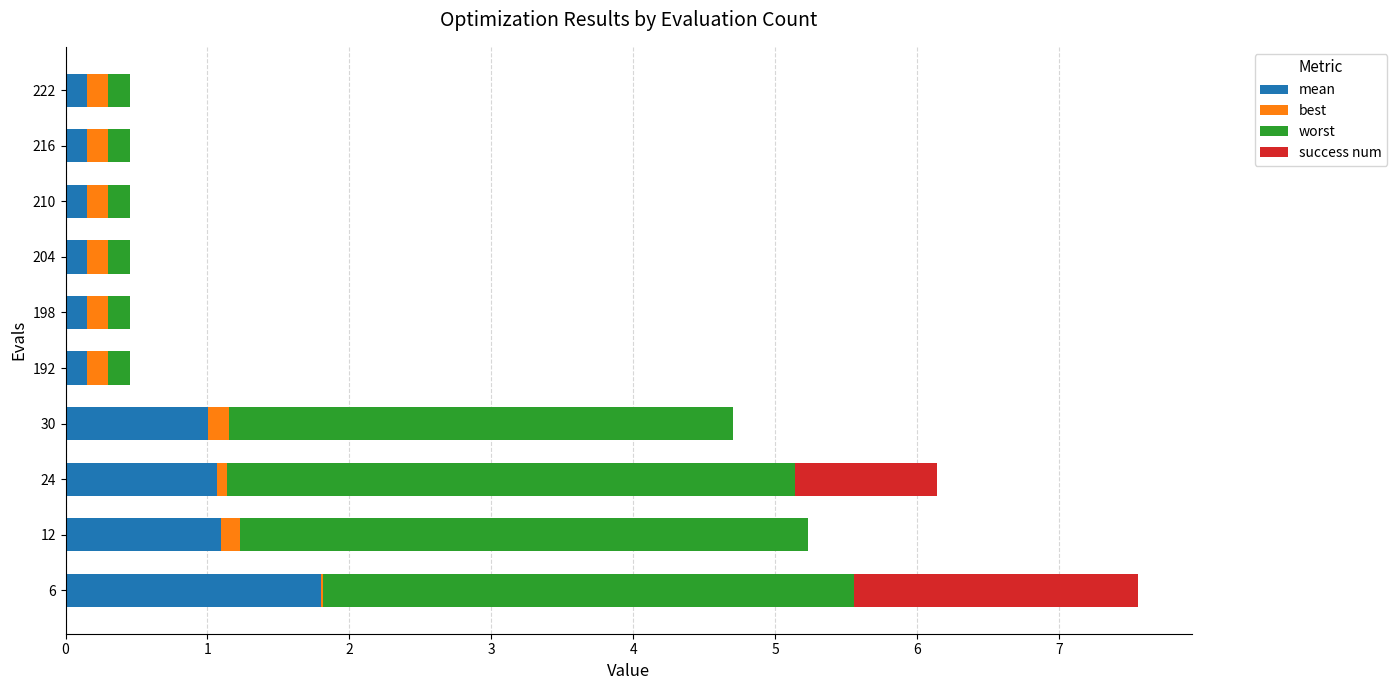

At which category is the sum across all series the highest?

6